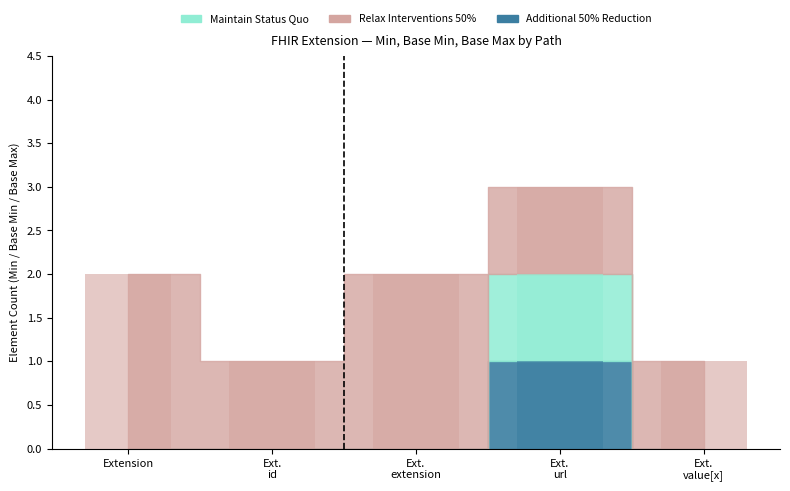

What is the label of the 1st bar from the left?

Extension